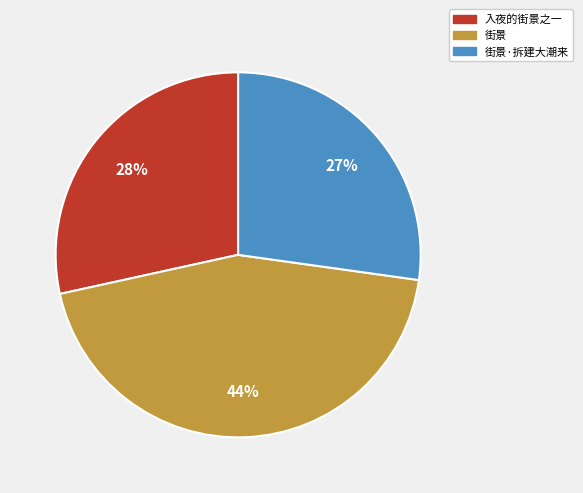

Combined, do 入夜的街景之一 and 街景 account for over 50%?

Yes